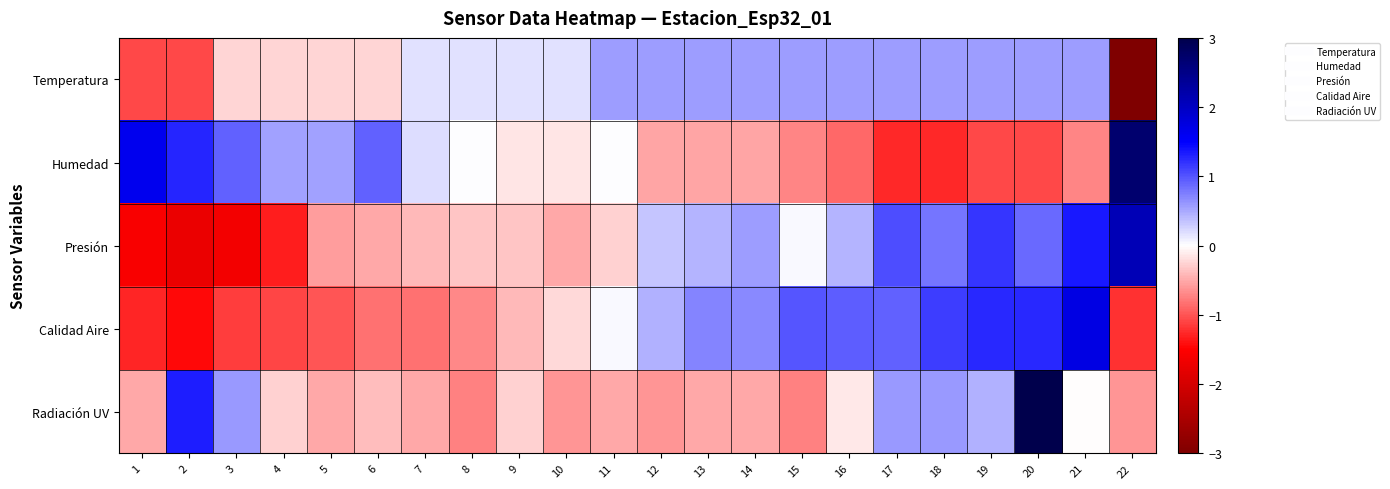

How many series are shown in this chart?

5